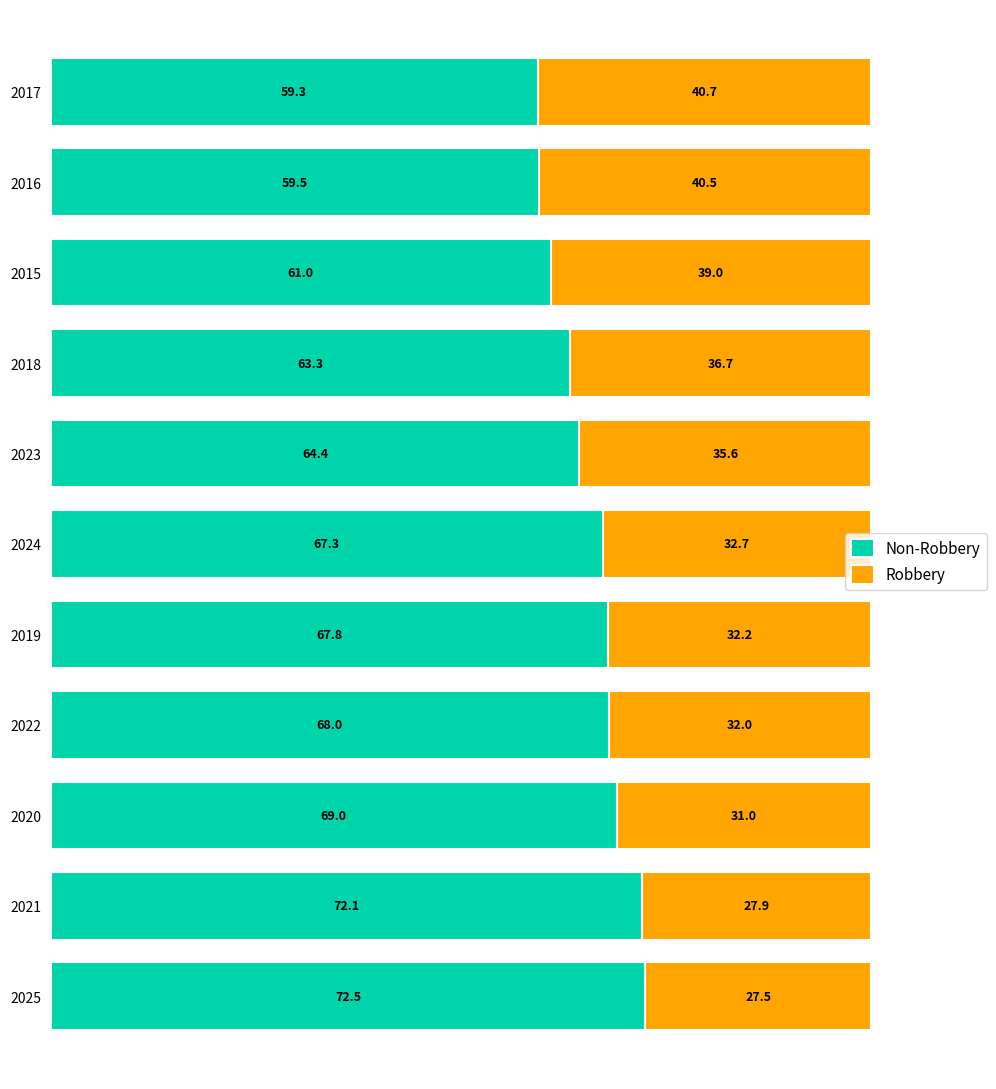

What is the total value across all series at 2019?

100.0